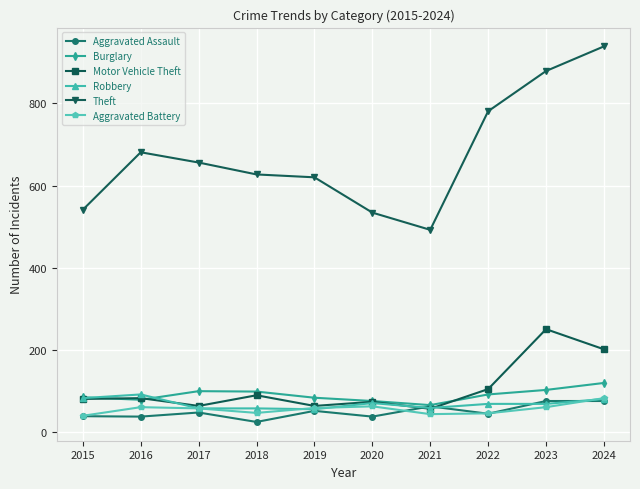

How many lines are shown in the chart?

6